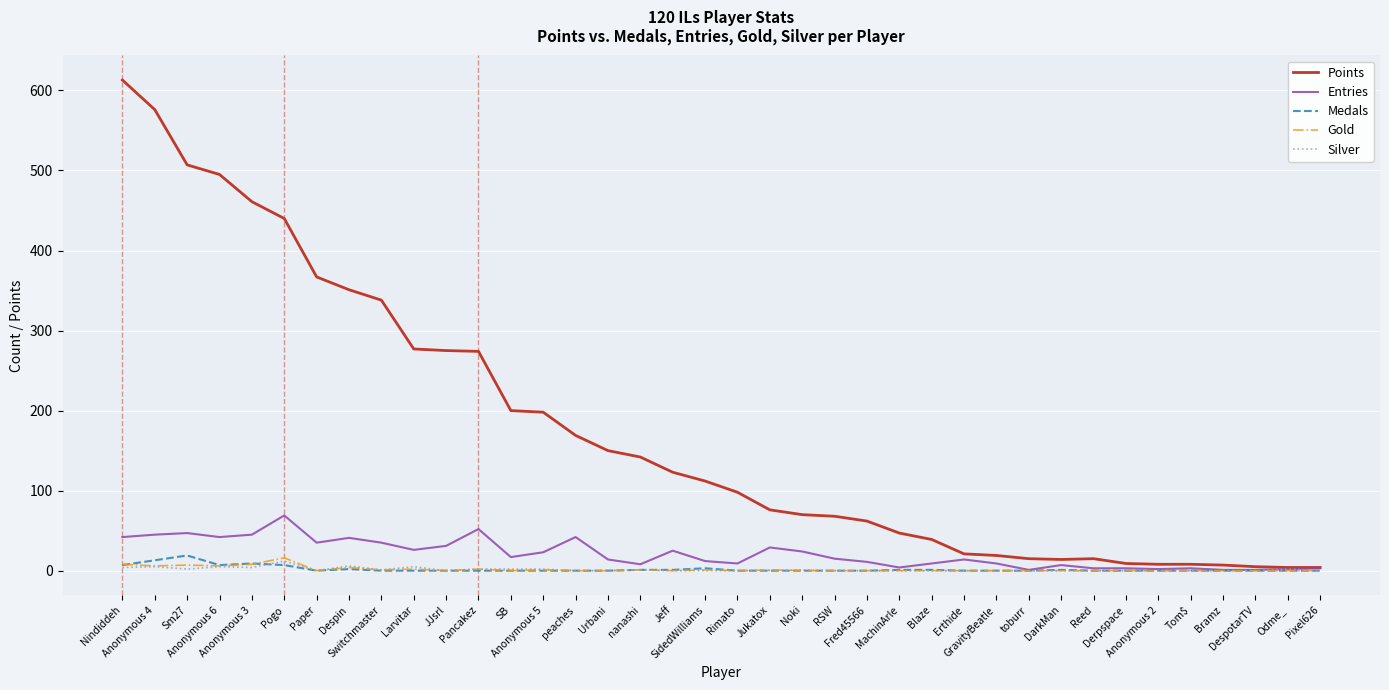

What is the difference between the highest and lowest values at nanashi?

141